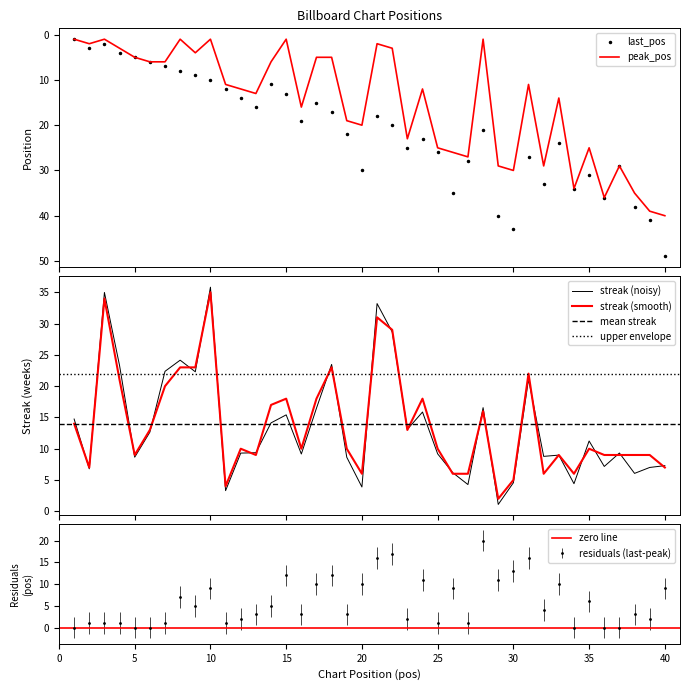

What value does the streak series have at 37?

9